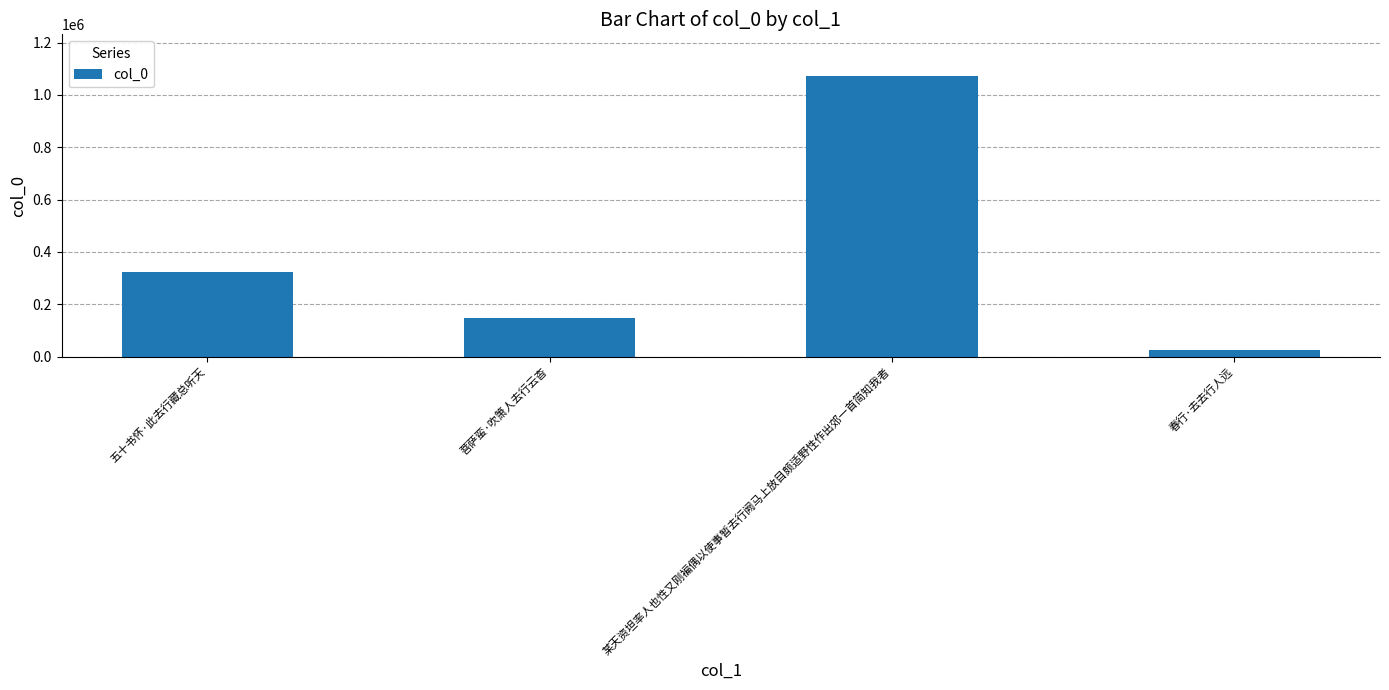

Reading left to right, transcribe all the data shown in this chart.

325215	148026	1070691	26281